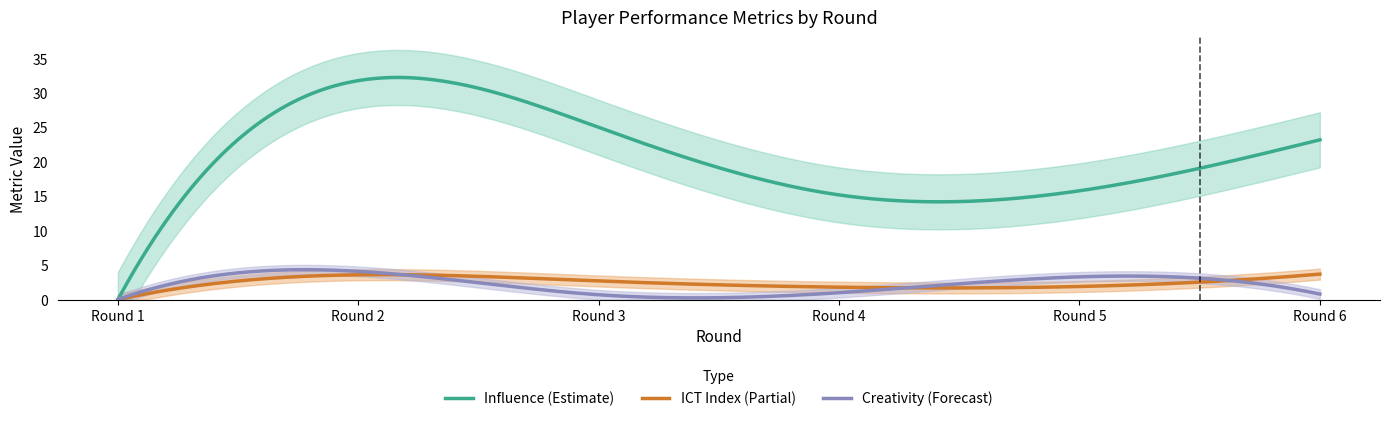

At which category does creativity reach its first local peak?

Round 2